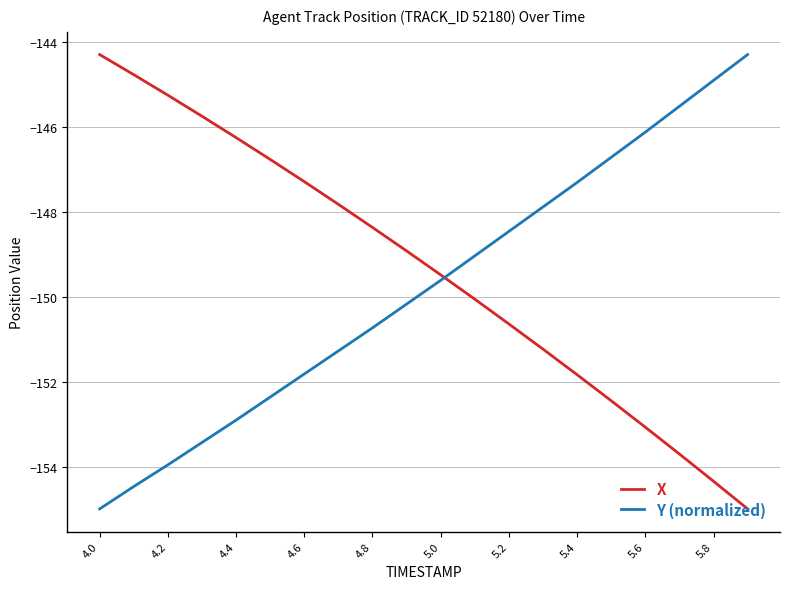

What is the maximum value for Y (normalized)?

-144.3